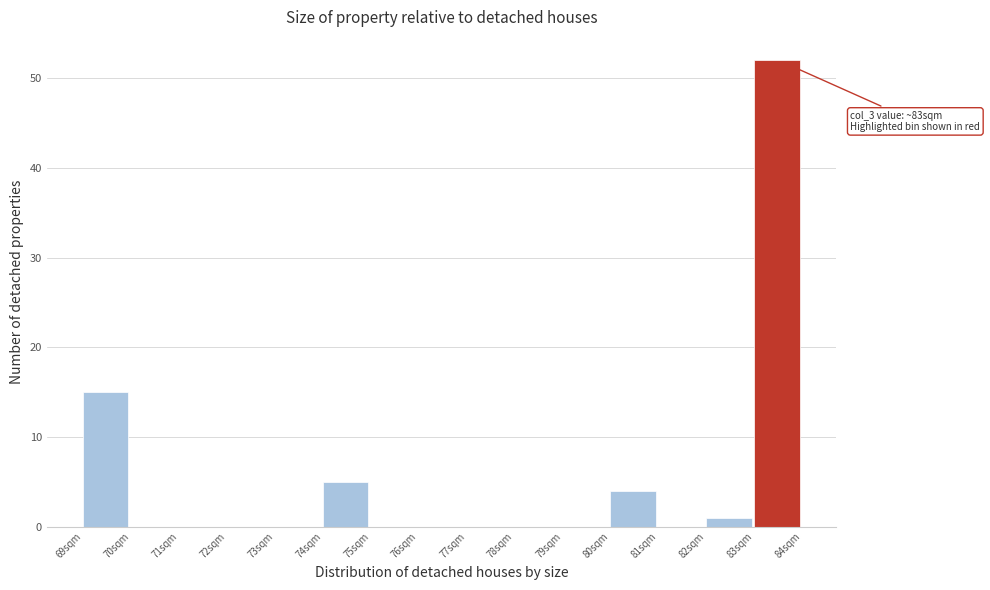

Which range on the x-axis has the tallest bar?

83 to 84